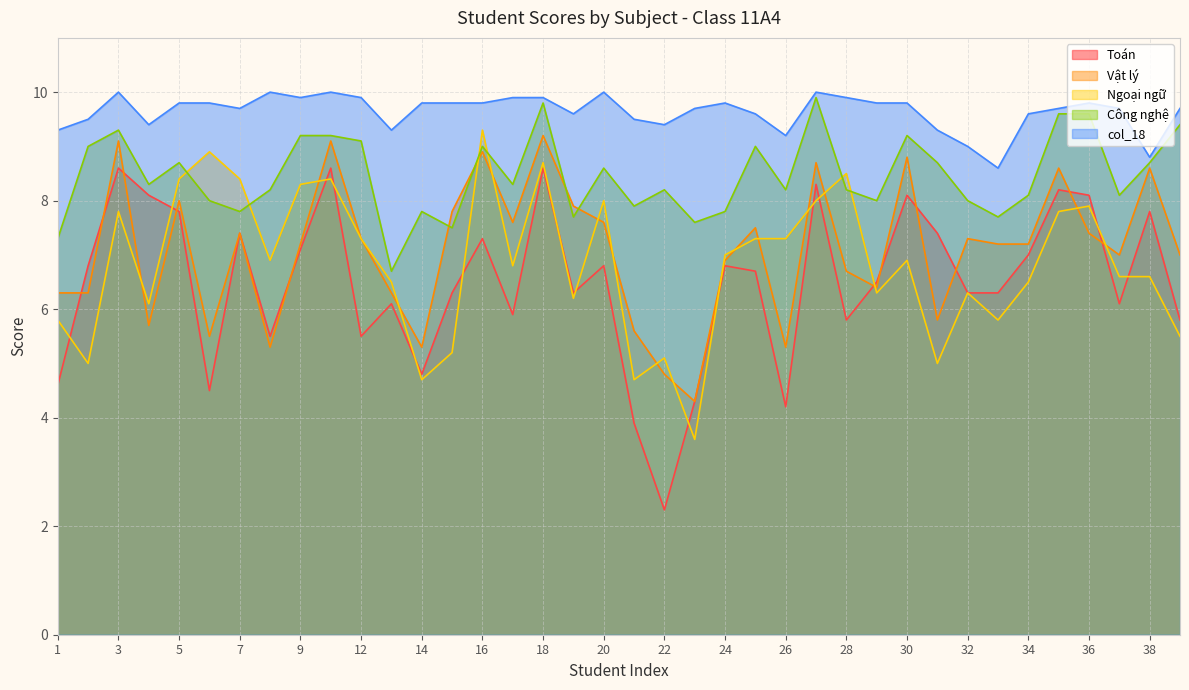

How many data points in Công nghệ are less than 8?

10